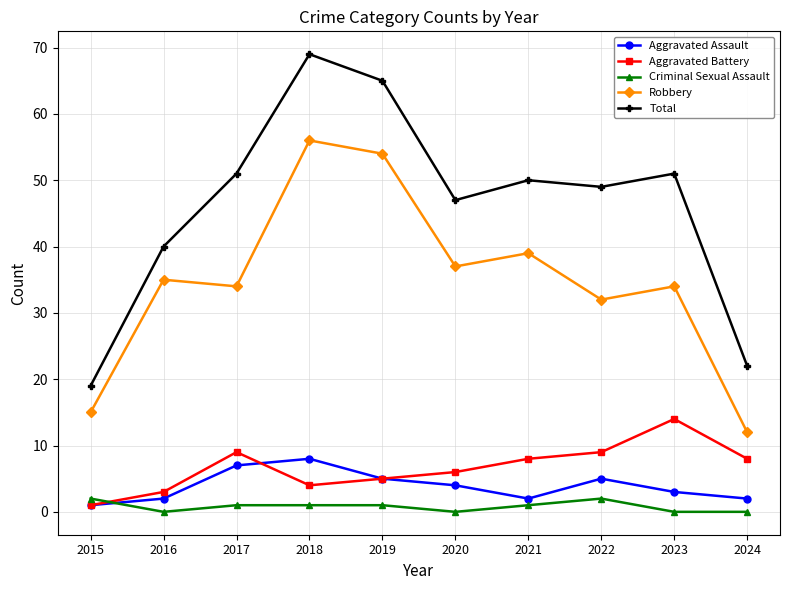

Count the number of data series in this chart.

5